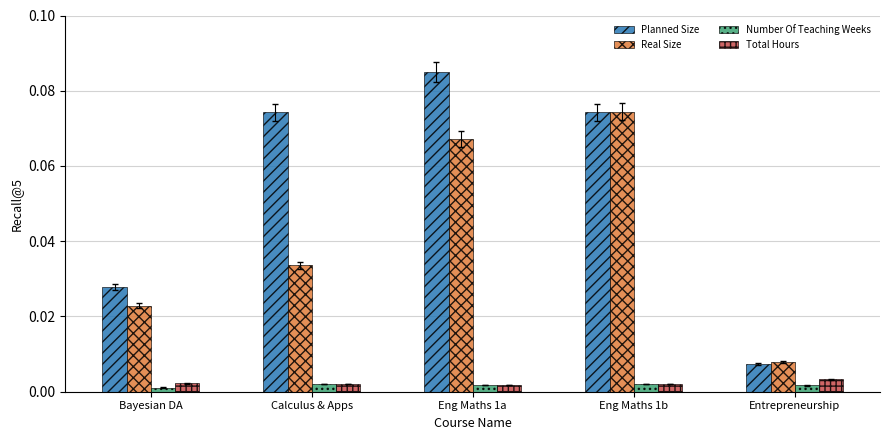

What is the label of the 1st bar from the left?

Bayesian DA